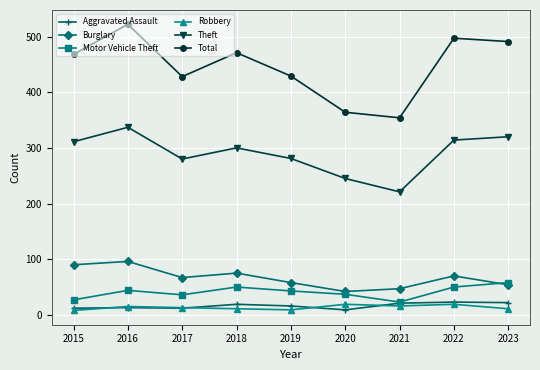

How many lines are shown in the chart?

6